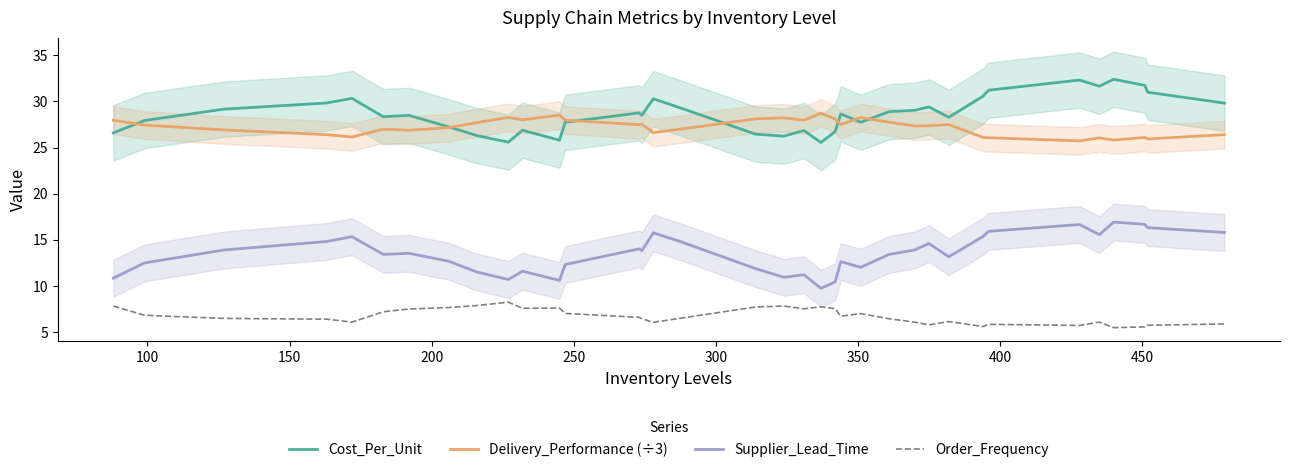

Rank the series by their maximum value, from lowest to highest.

Order_Frequency, Supplier_Lead_Time, Delivery_Performance (÷3), Cost_Per_Unit